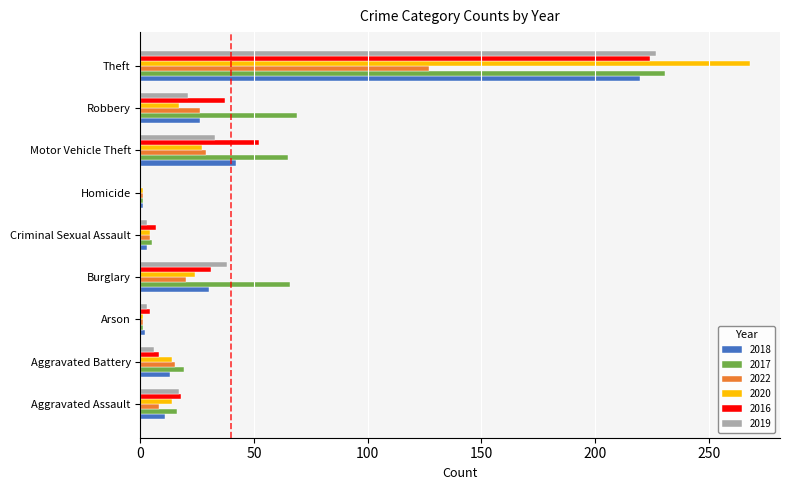

What is the sum of all 2020 values?

370